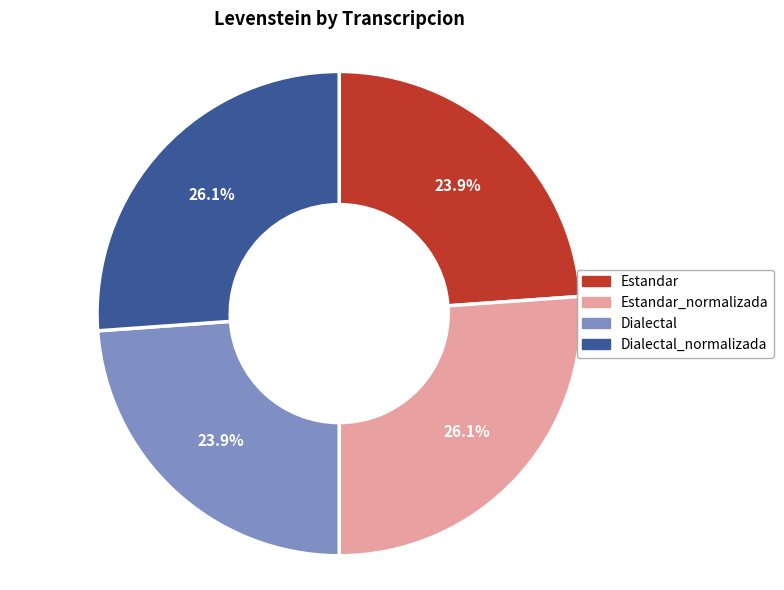

Does any single category account for the majority?

No